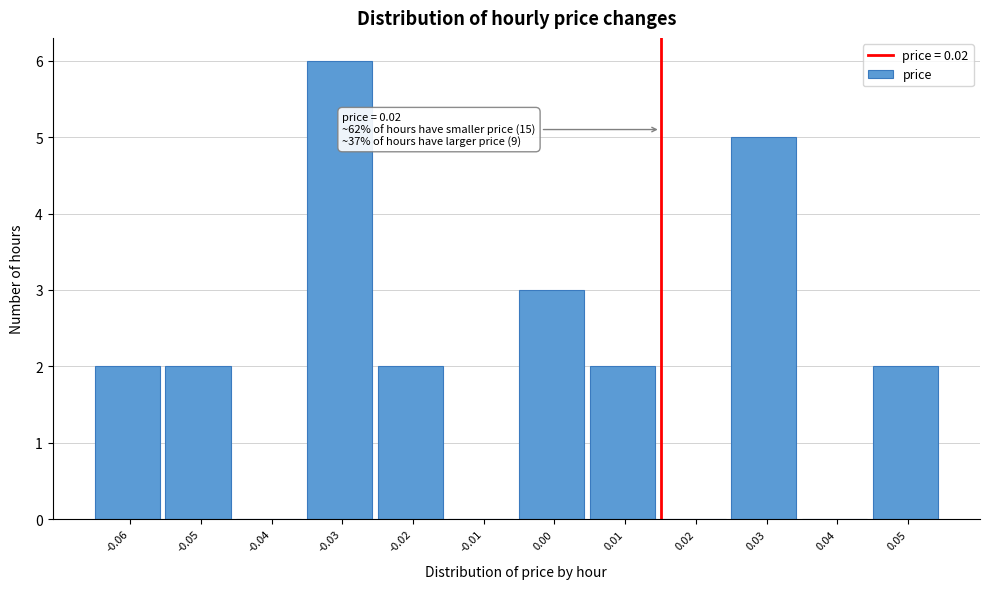

Reading left to right, what are all the values shown in this chart?

-0.06=2	-0.05=2	-0.04=0	-0.03=6	-0.02=2	-0.01=0	0.00=3	0.01=2	0.02=0	0.03=5	0.04=0	0.05=2